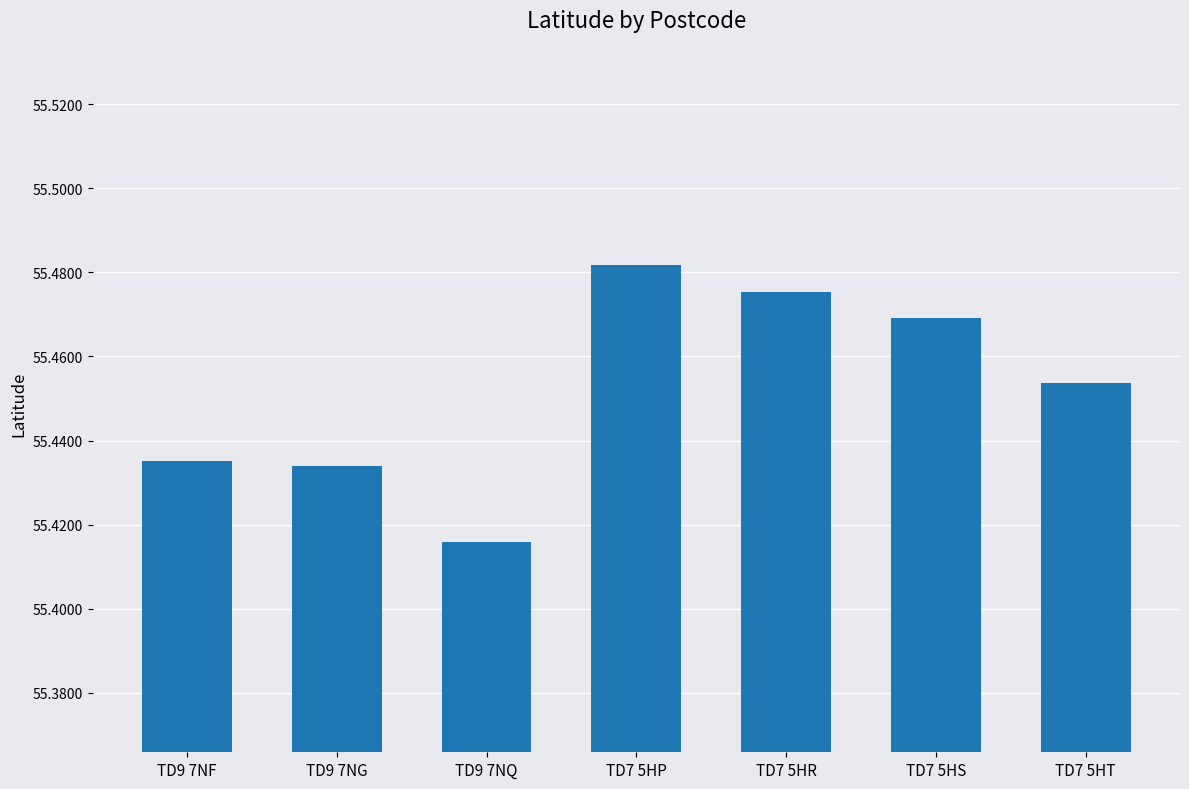

What position from the left is TD7 5HR?

5